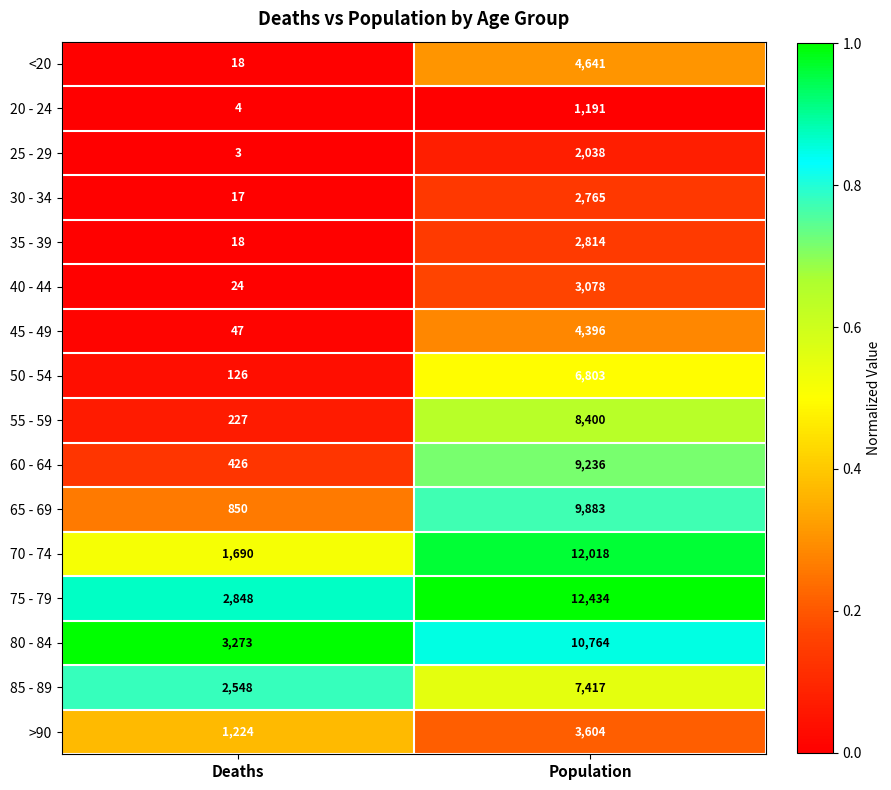

Where is 85 - 89 nearest to the value 4982?

Deaths